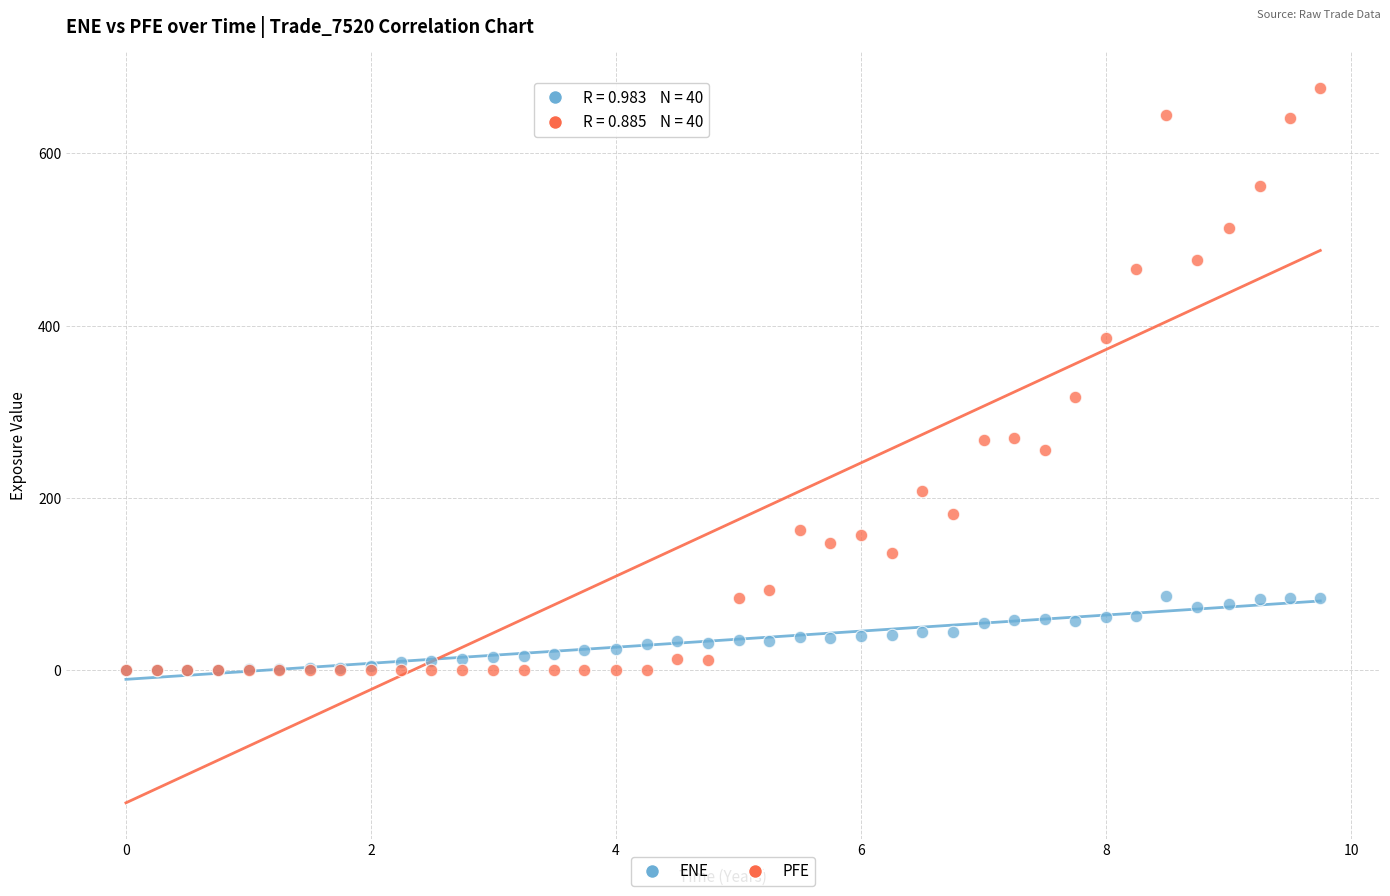

Across all series, what Y value is closest to 337?

317.0